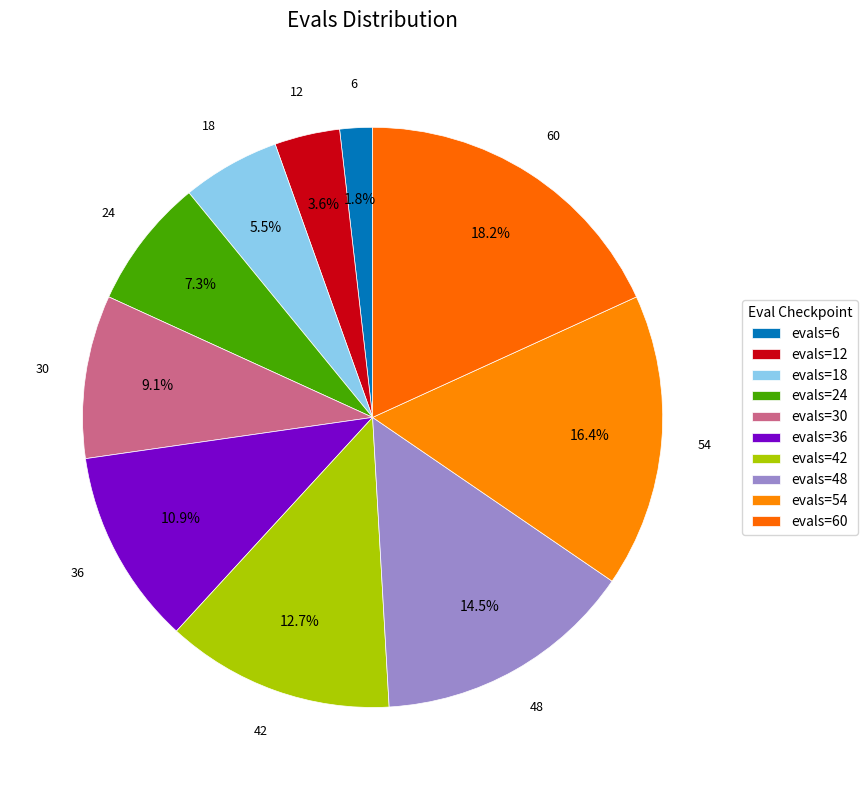

How many slices are in this pie chart?

10